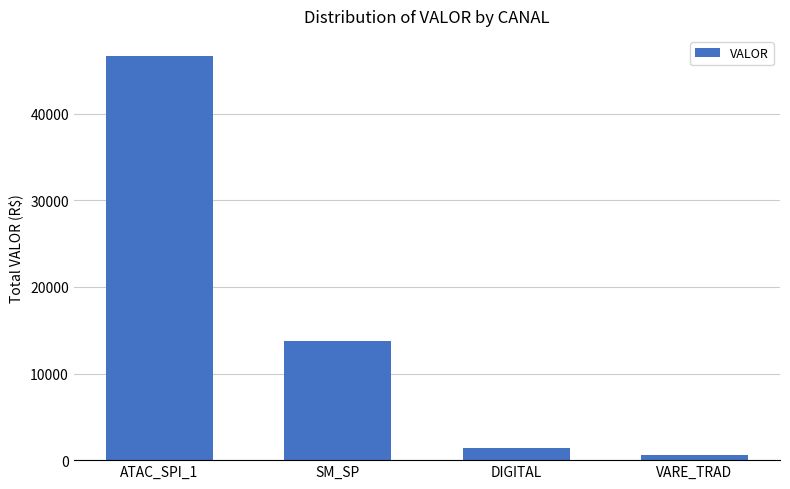

What is the label of the 4th bar from the left?

VARE_TRAD